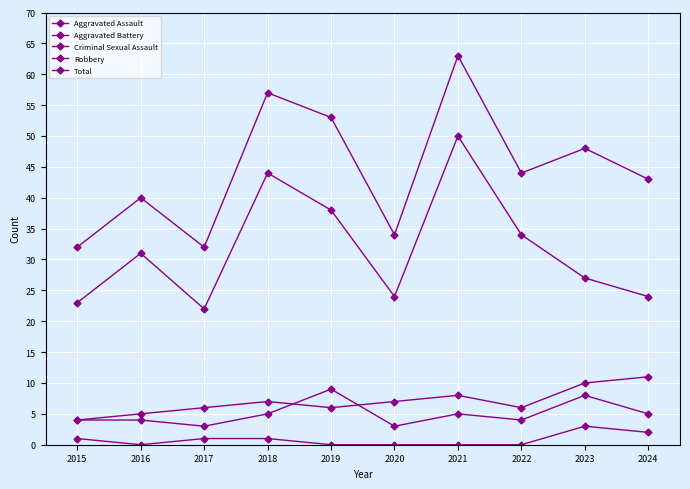

Between 2018 and 2021, which series saw the biggest shift?

Robbery